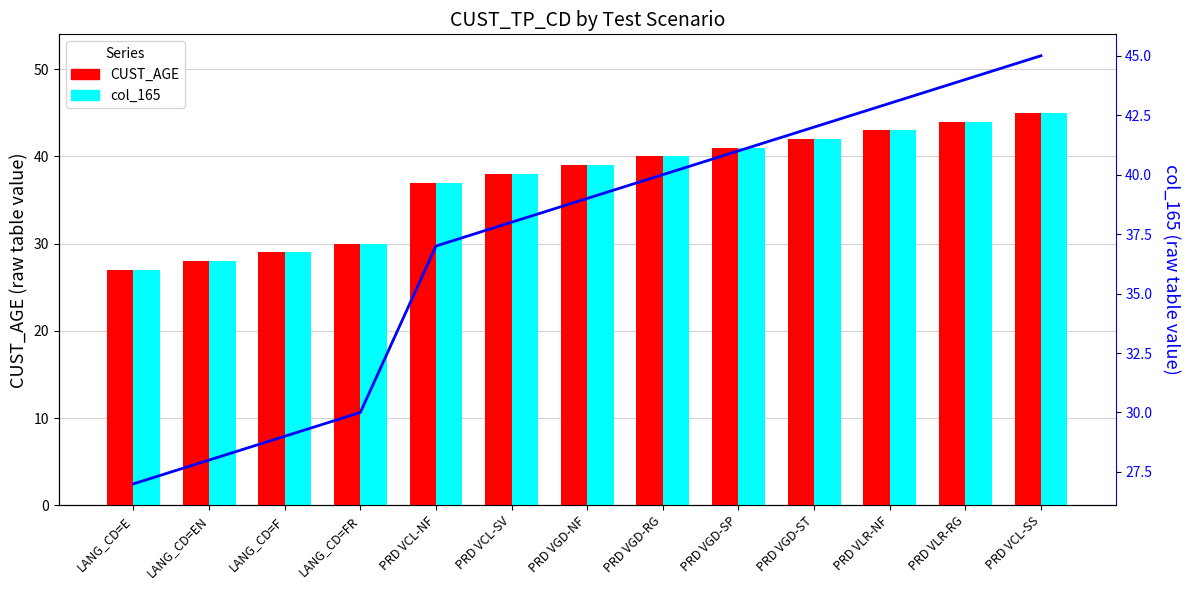

Reading left to right, extract all data points from this chart.

CUST_AGE: 27	28	29	30	37	38	39	40	41	42	43	44	45
col_165: 27	28	29	30	37	38	39	40	41	42	43	44	45
avg (line): 27	28	29	30	37	38	39	40	41	42	43	44	45